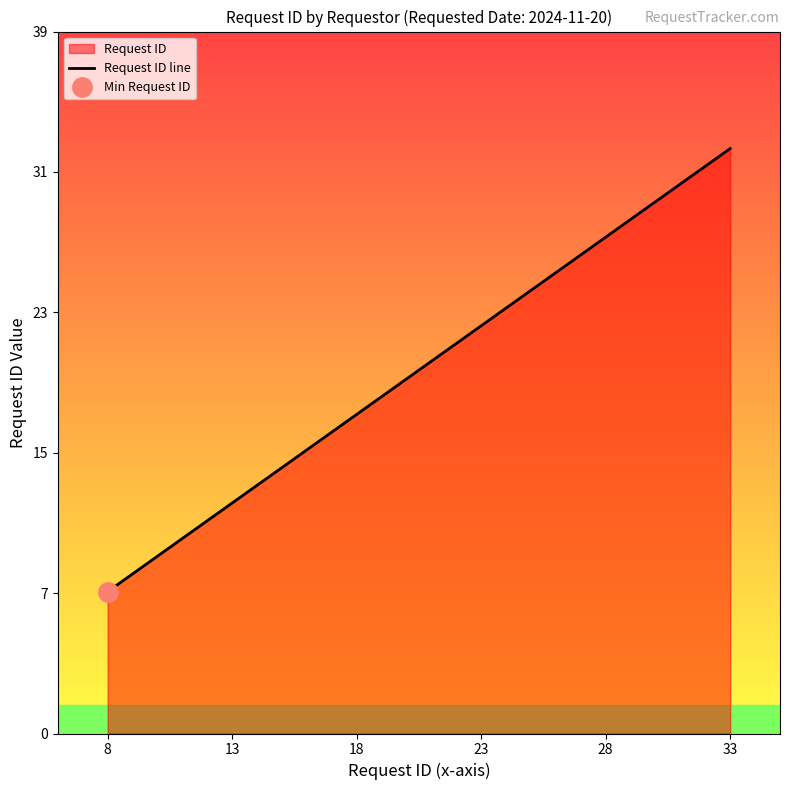

What is the greatest value displayed?

33